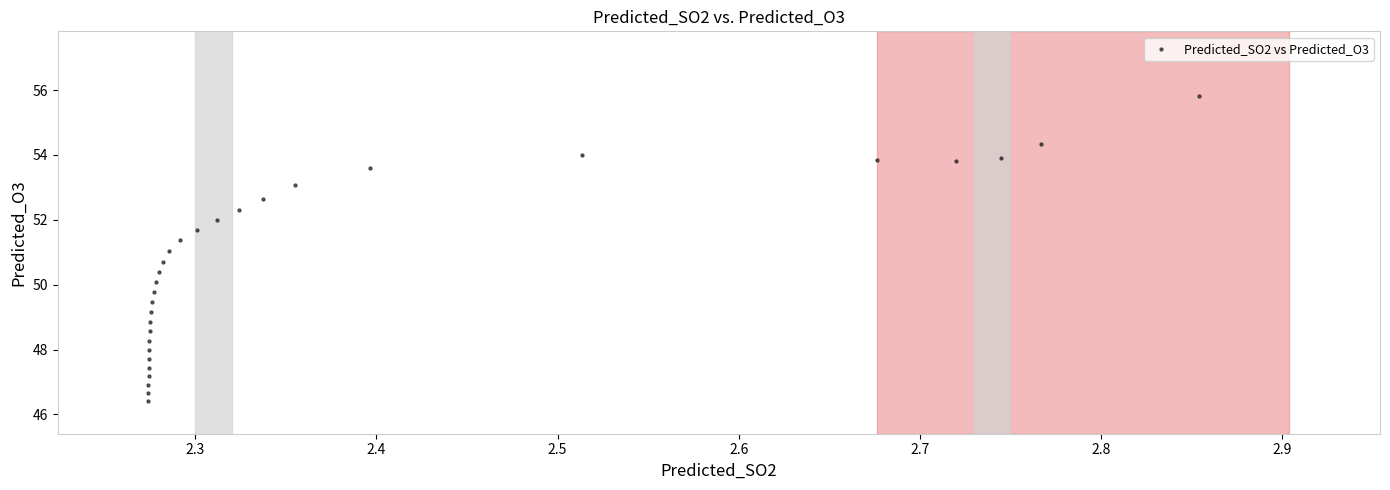

What is the range of Y values (max minus min)?

9.4